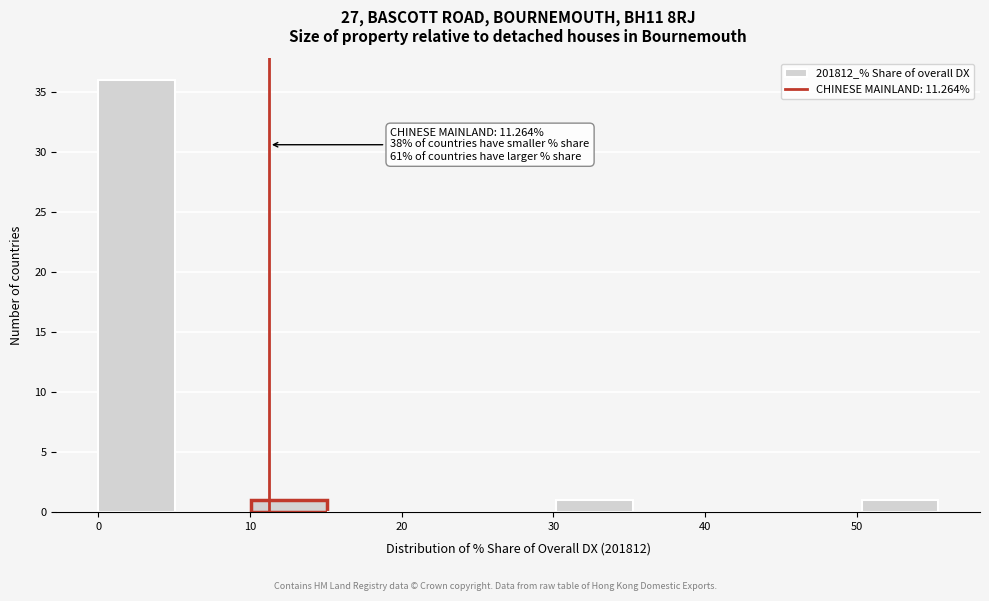

Over which range of the x-axis is the bar tallest?

0 to 5